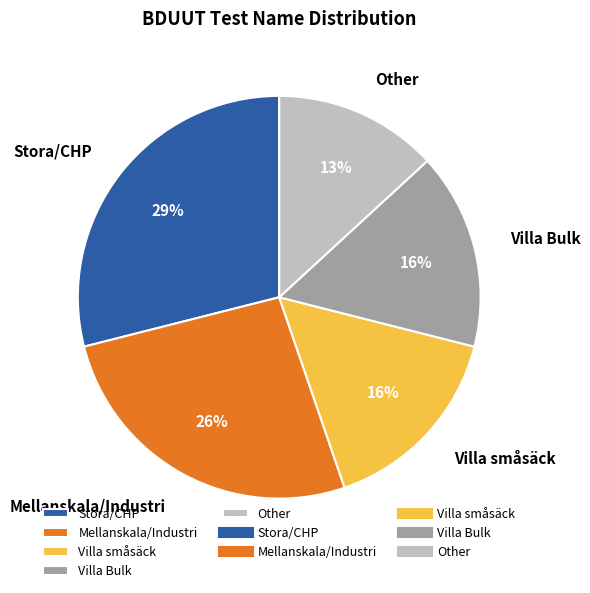

To the nearest percent, what percentage of the pie is Other?

13%